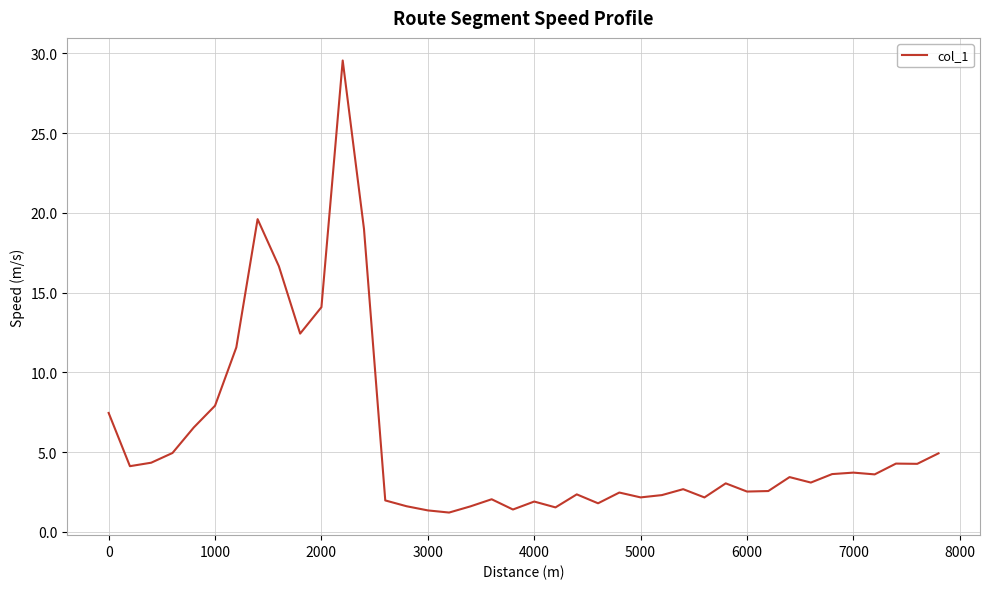

What is the maximum value shown in the chart?

29.5